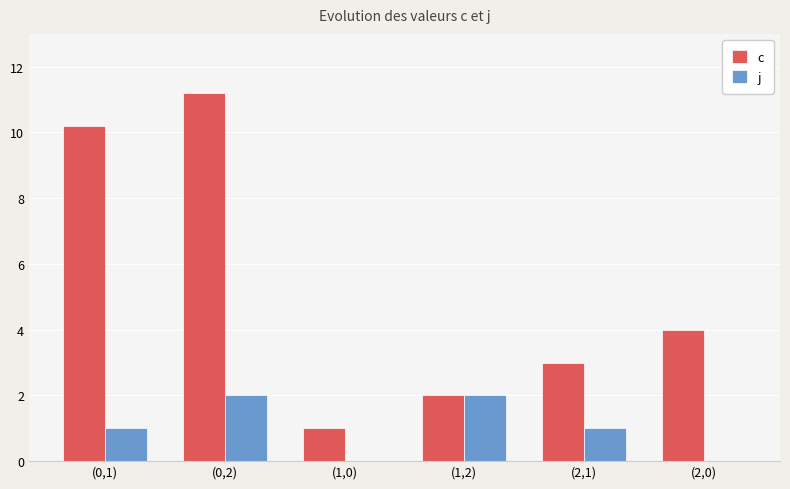

Reading left to right, transcribe all the data shown in this chart.

c: 10.2	11.2	1.0	2.0	3.0	4.0
j: 1.0	2.0	0.0	2.0	1.0	0.0